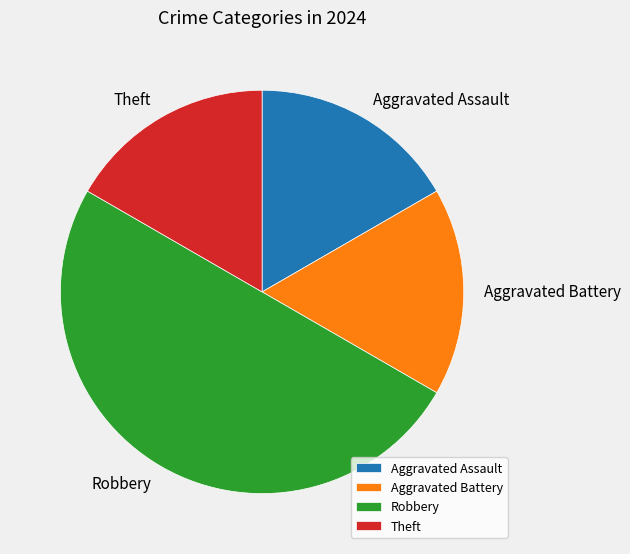

Which slice is the largest?

Robbery